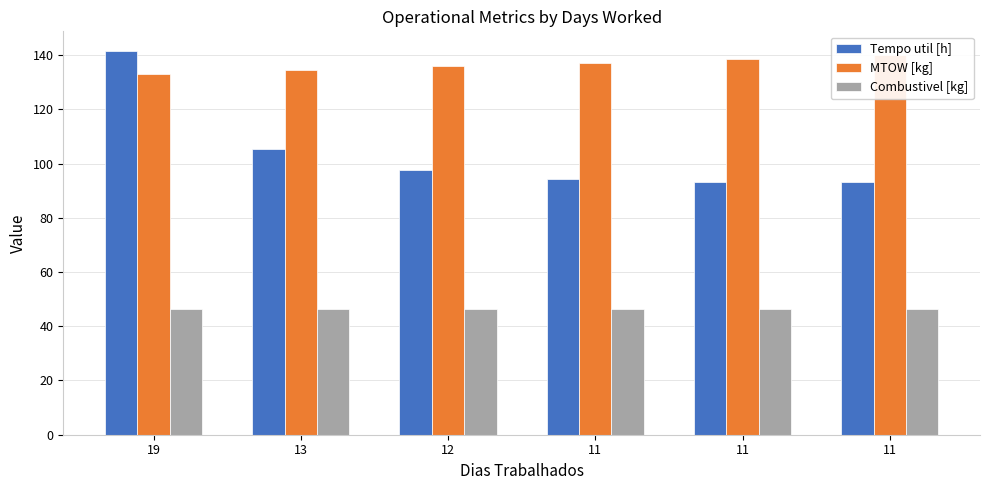

What is the difference between the maximum and second lowest values in the Tempo util [h] series?

48.4